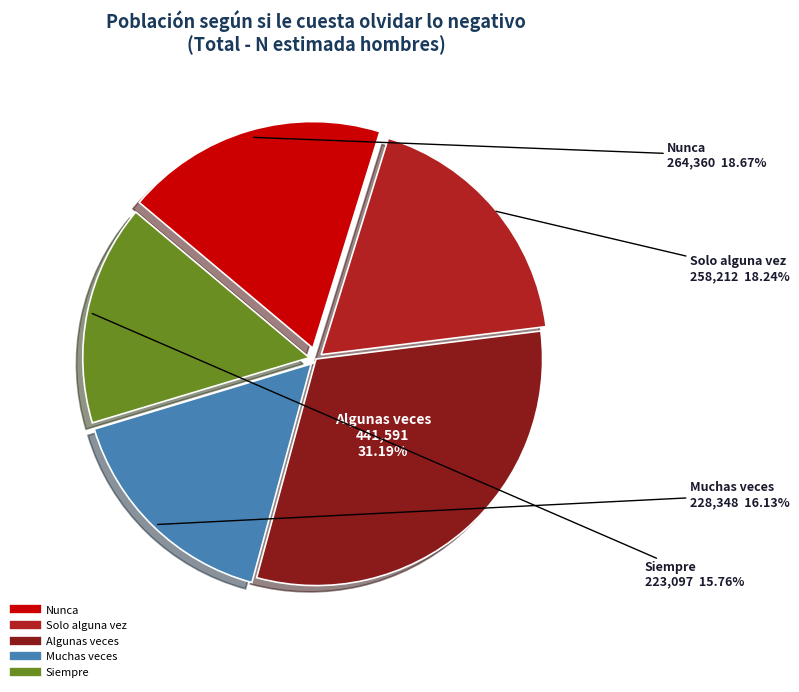

Between Nunca and Muchas veces, which is larger?

Nunca